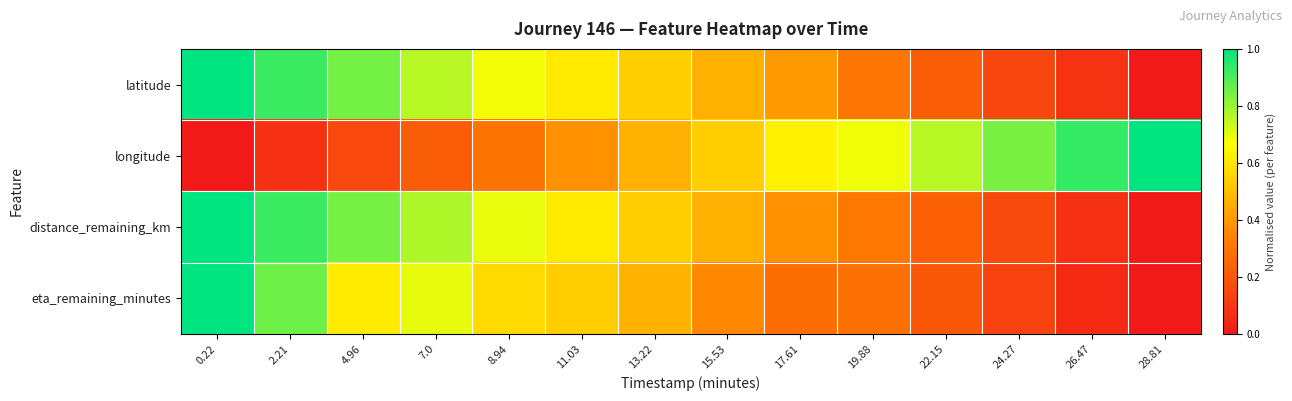

Reading right to left, extract all data points from this chart.

latitude: 28.81=0.0	26.47=0.1	24.27=0.1	22.15=0.2	19.88=0.3	17.61=0.4	15.53=0.5	13.22=0.5	11.03=0.6	8.94=0.7	7.0=0.8	4.96=0.8	2.21=0.9	0.22=1.0
longitude: 28.81=1.0	26.47=0.9	24.27=0.8	22.15=0.8	19.88=0.7	17.61=0.6	15.53=0.5	13.22=0.5	11.03=0.4	8.94=0.3	7.0=0.2	4.96=0.2	2.21=0.1	0.22=0.0
distance_remaining_km: 28.81=0.0	26.47=0.1	24.27=0.2	22.15=0.2	19.88=0.3	17.61=0.4	15.53=0.5	13.22=0.5	11.03=0.6	8.94=0.7	7.0=0.8	4.96=0.8	2.21=0.9	0.22=1.0
eta_remaining_minutes: 28.81=0.0	26.47=0.1	24.27=0.1	22.15=0.2	19.88=0.3	17.61=0.3	15.53=0.4	13.22=0.5	11.03=0.5	8.94=0.6	7.0=0.7	4.96=0.6	2.21=0.9	0.22=1.0